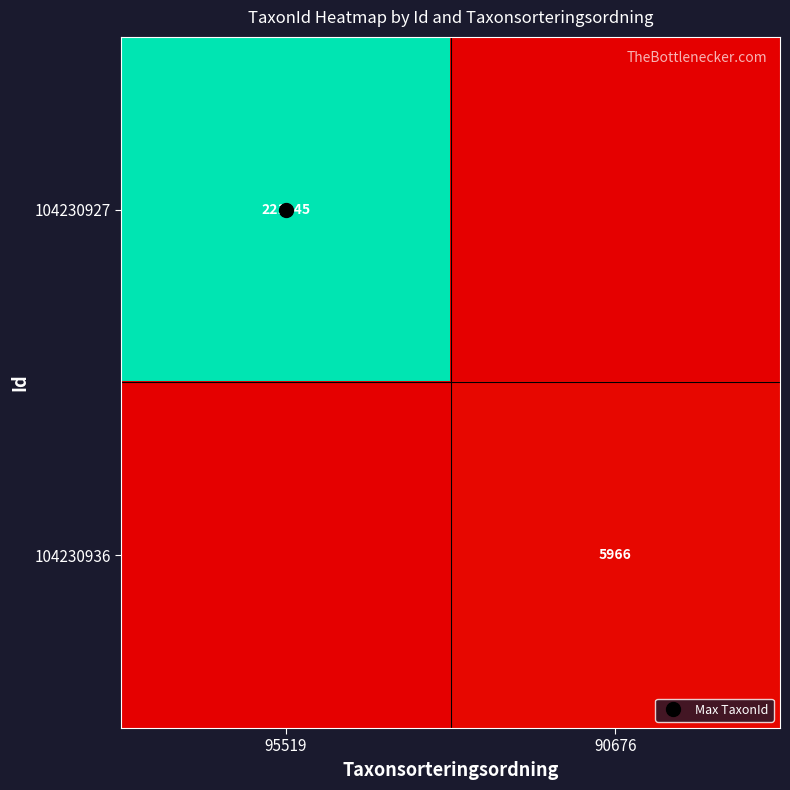

What is the greatest value displayed?

221945